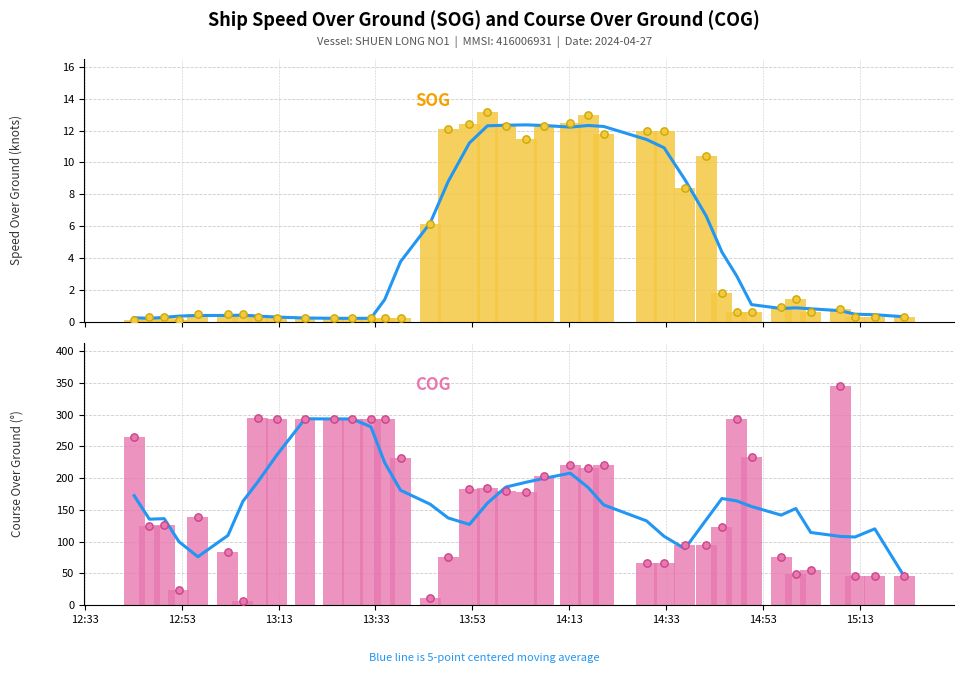

Which series contains the lowest Y value?

SOG